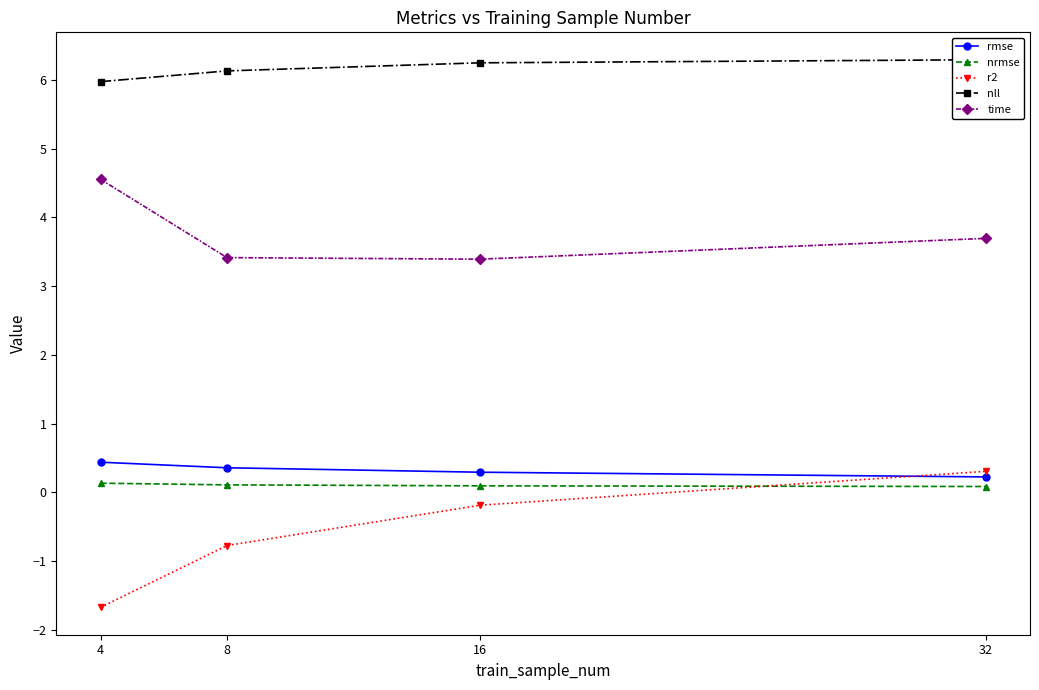

True or false: nrmse has a value of 0.1 at 8.

True